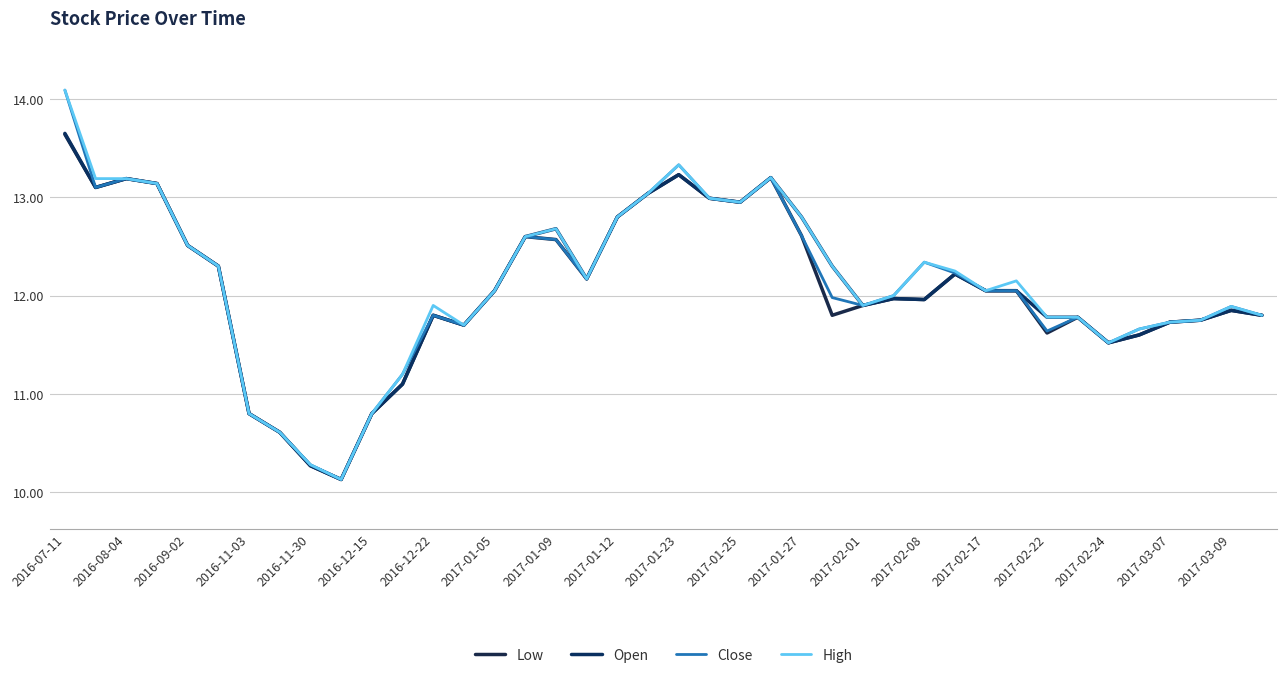

True or false: Close and High intersect in this chart.

False